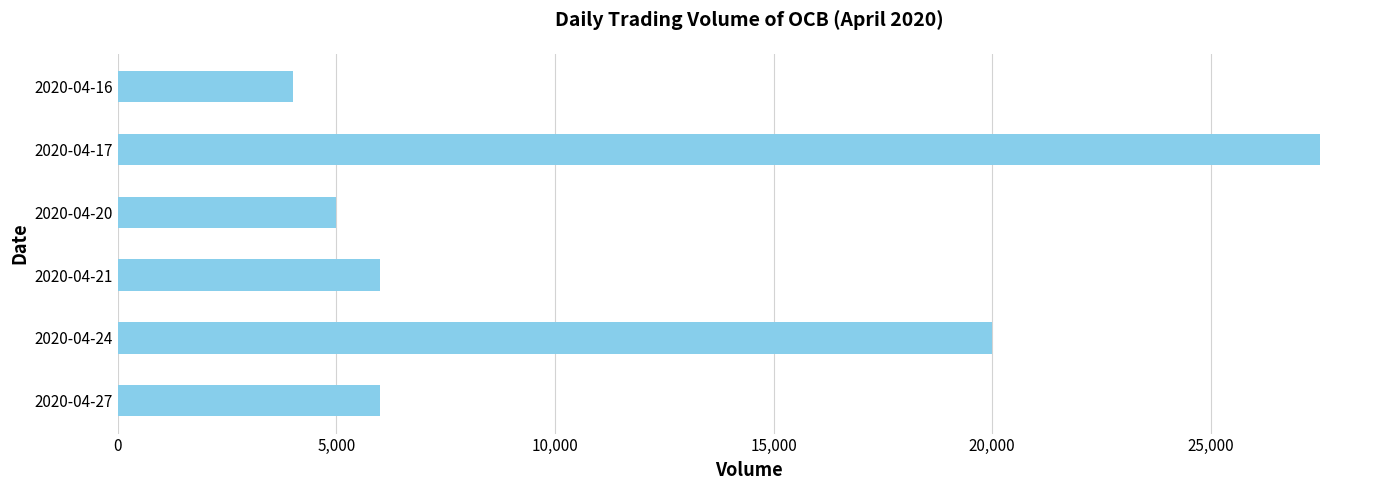

What is the value of the 6th bar from the top?

6000